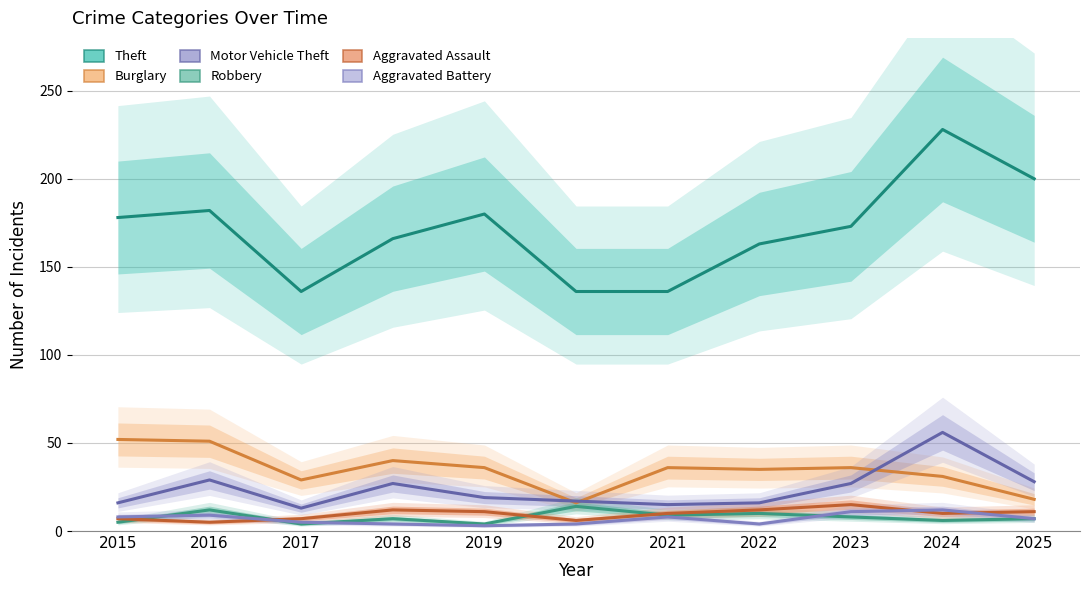

True or false: Aggravated Assault has a value of 11 at 2025.

True